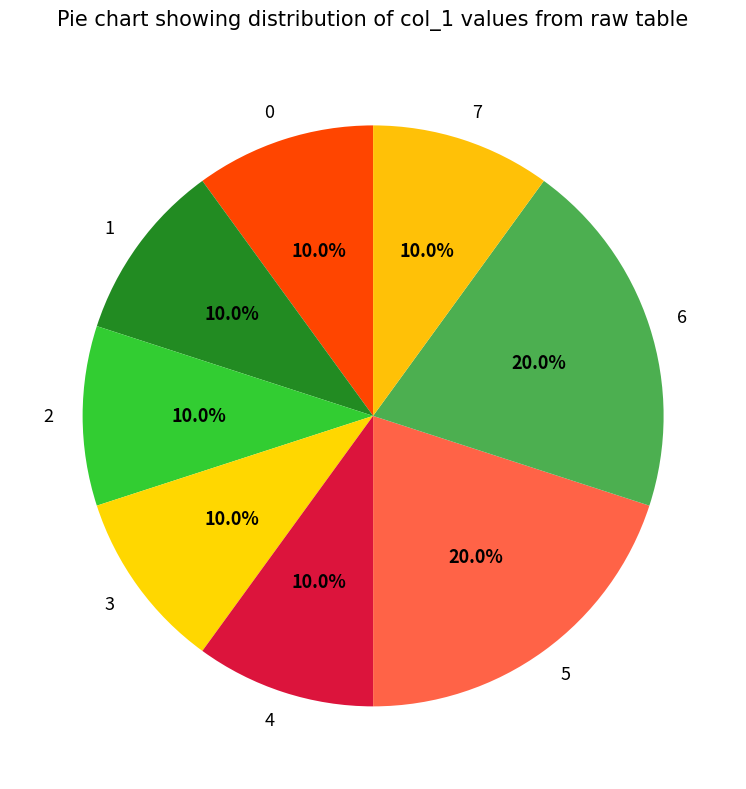

Does any single category account for the majority?

No